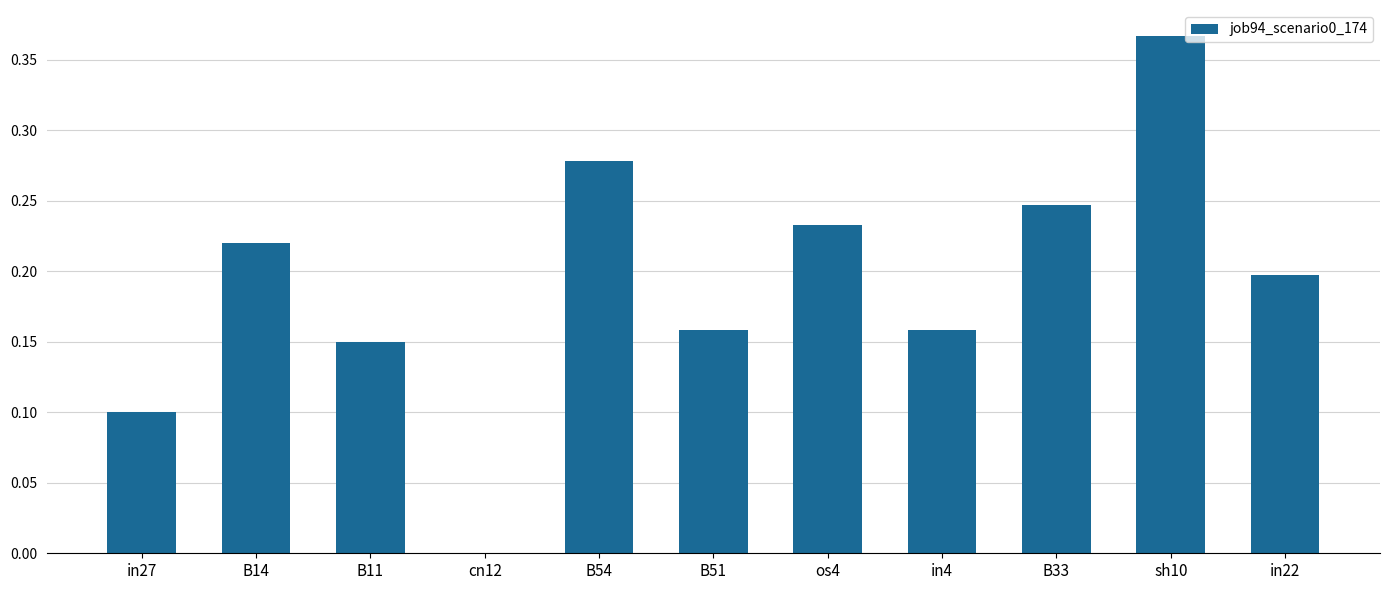

What is the sum of all values?

2.1